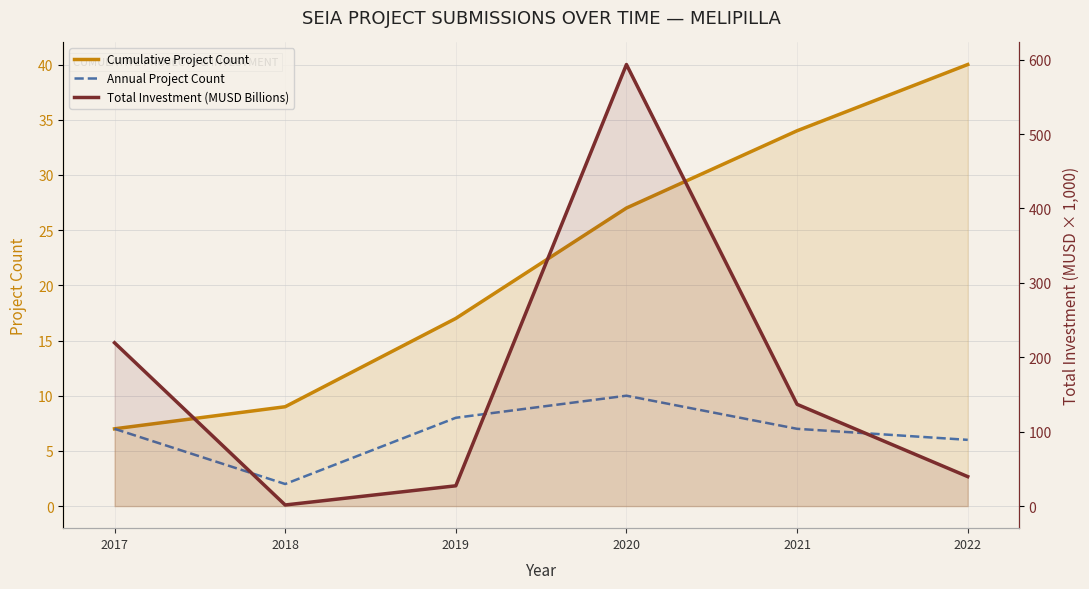

How many times do Total Investment (MUSD Billions) and Cumulative Project Count cross each other?

3